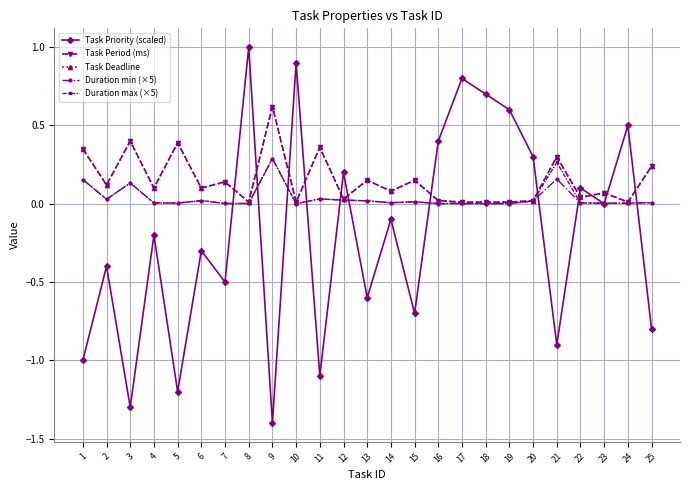

What is the difference between the Task Priority (scaled) values at 13 and 12?

0.8